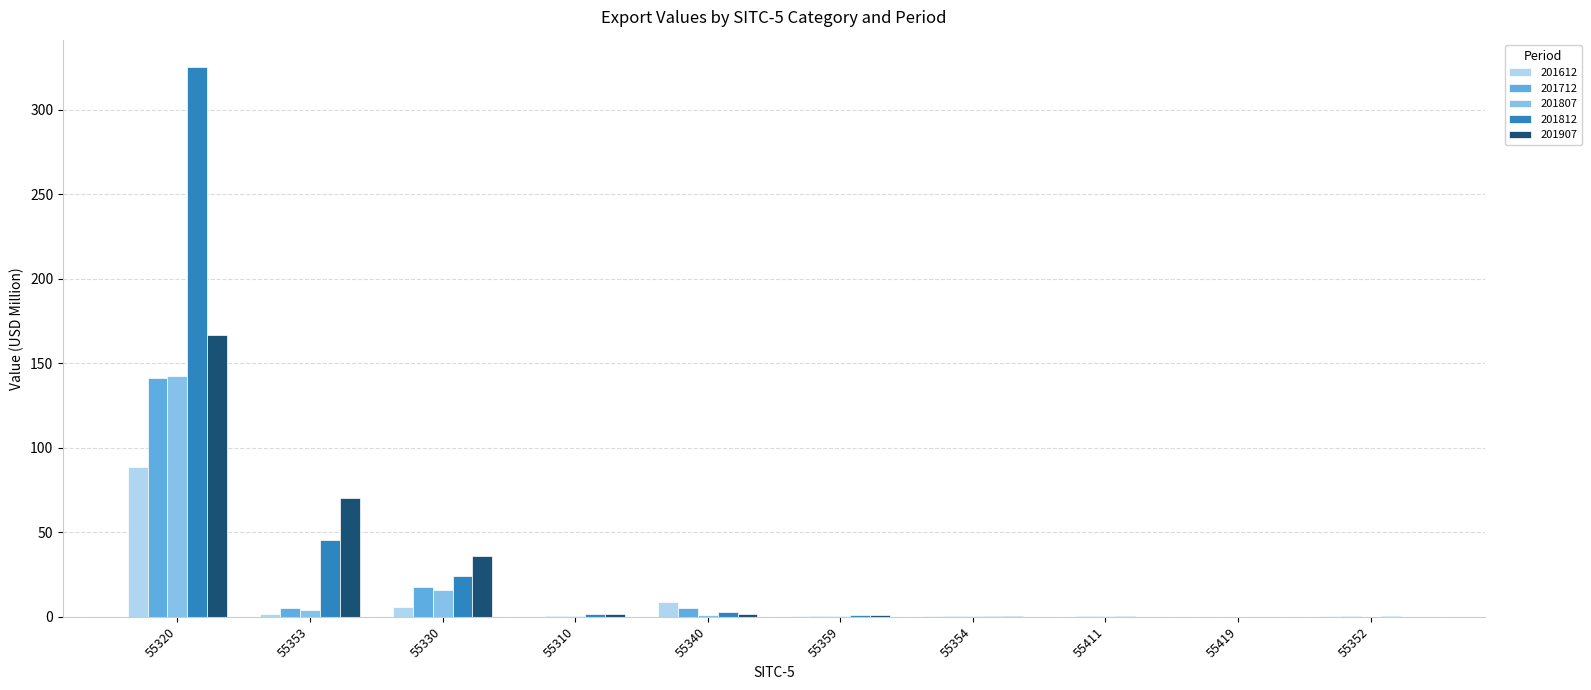

At which label is 201907 closest to 83?

55353